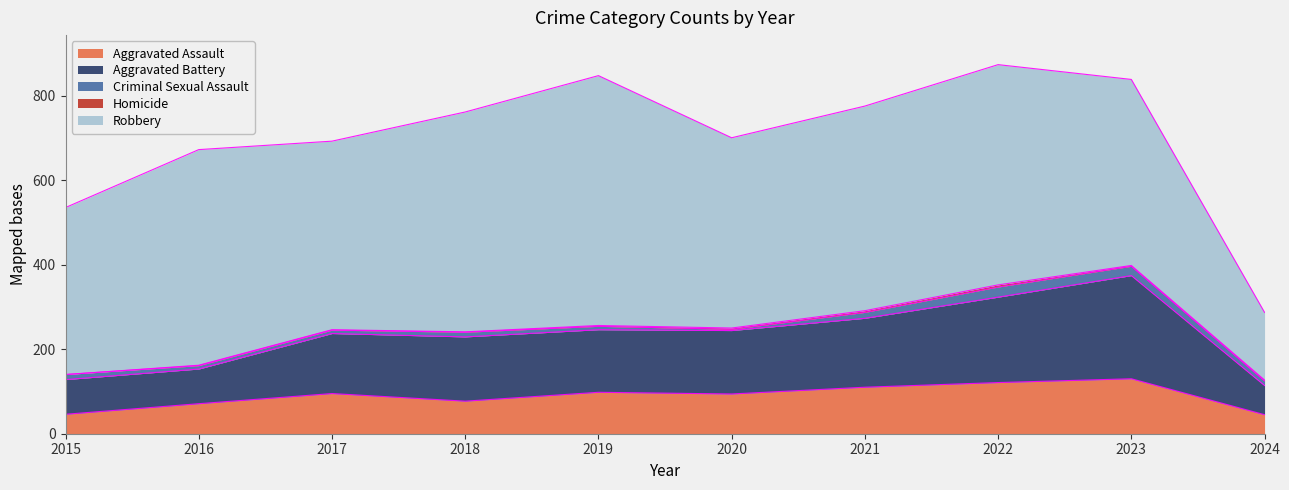

Read the Aggravated Battery value at 2020, to the nearest 10.

150